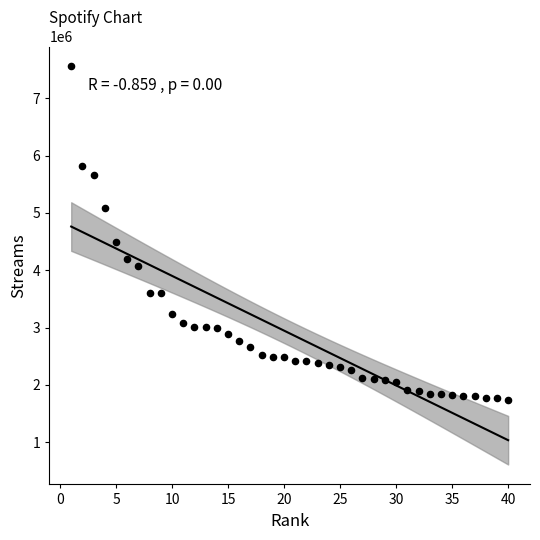

What is the range of Y values (max minus min)?

5820014